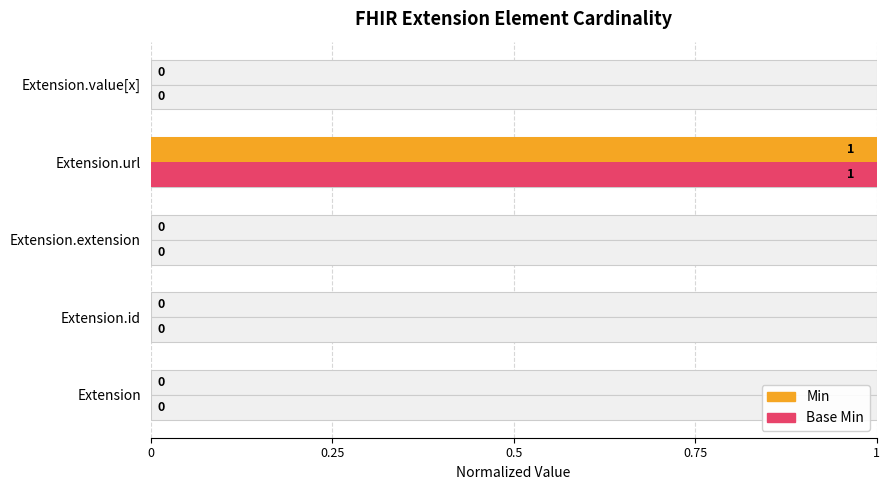

What position from the left is Extension.id?

2